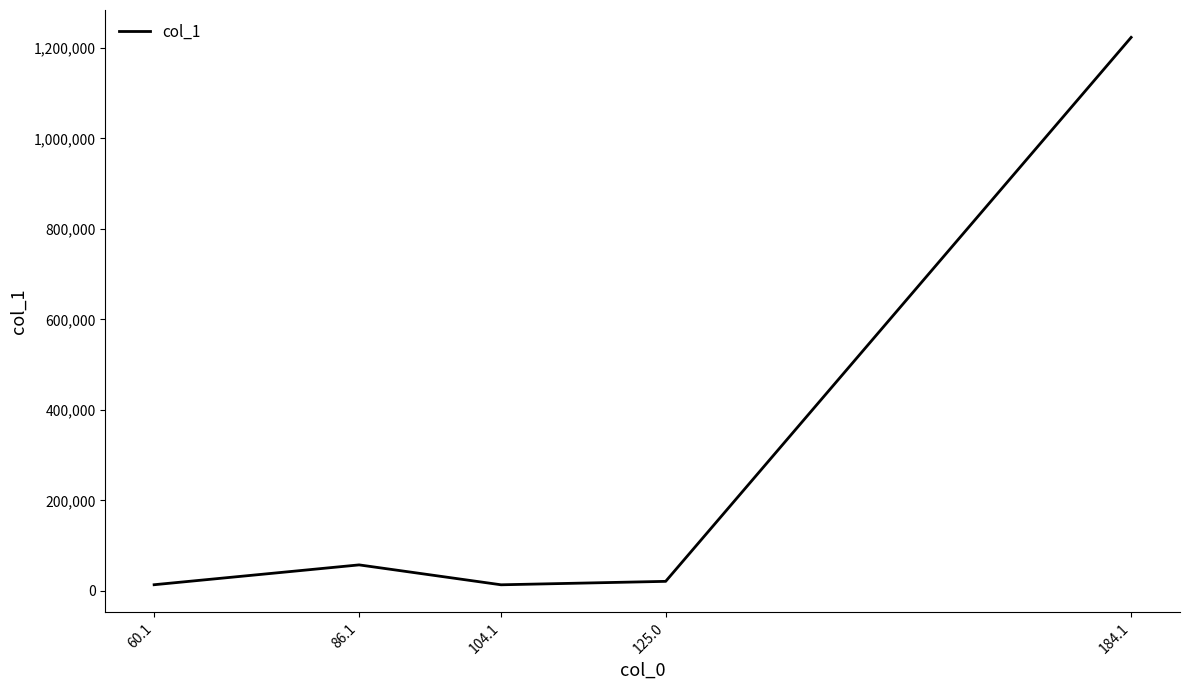

The value at 184.1 is 1223469.6. True or false?

True